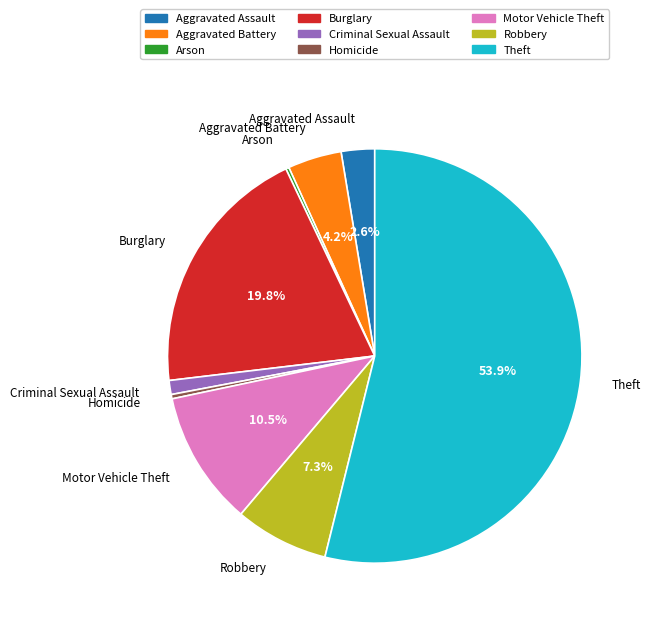

To the nearest percent, what is the average slice percentage?

11%